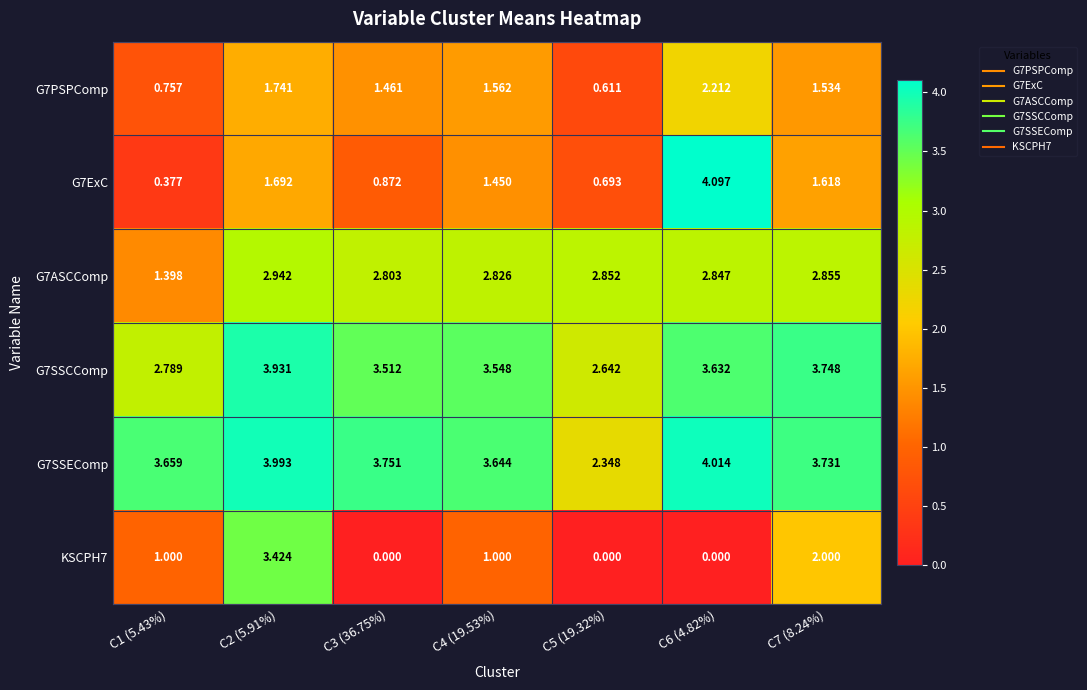

What is the maximum value shown in the chart?

4.1